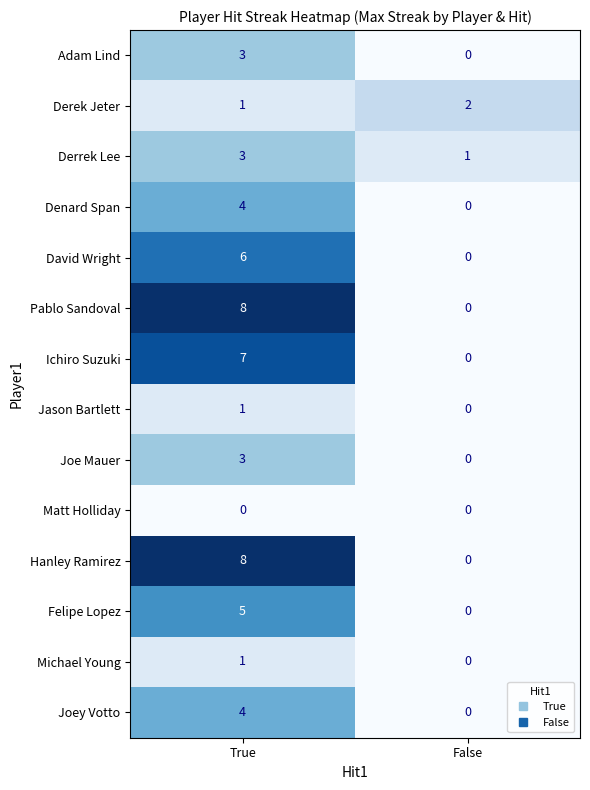

Is it true that Felipe Lopez equals 3 at True?

False